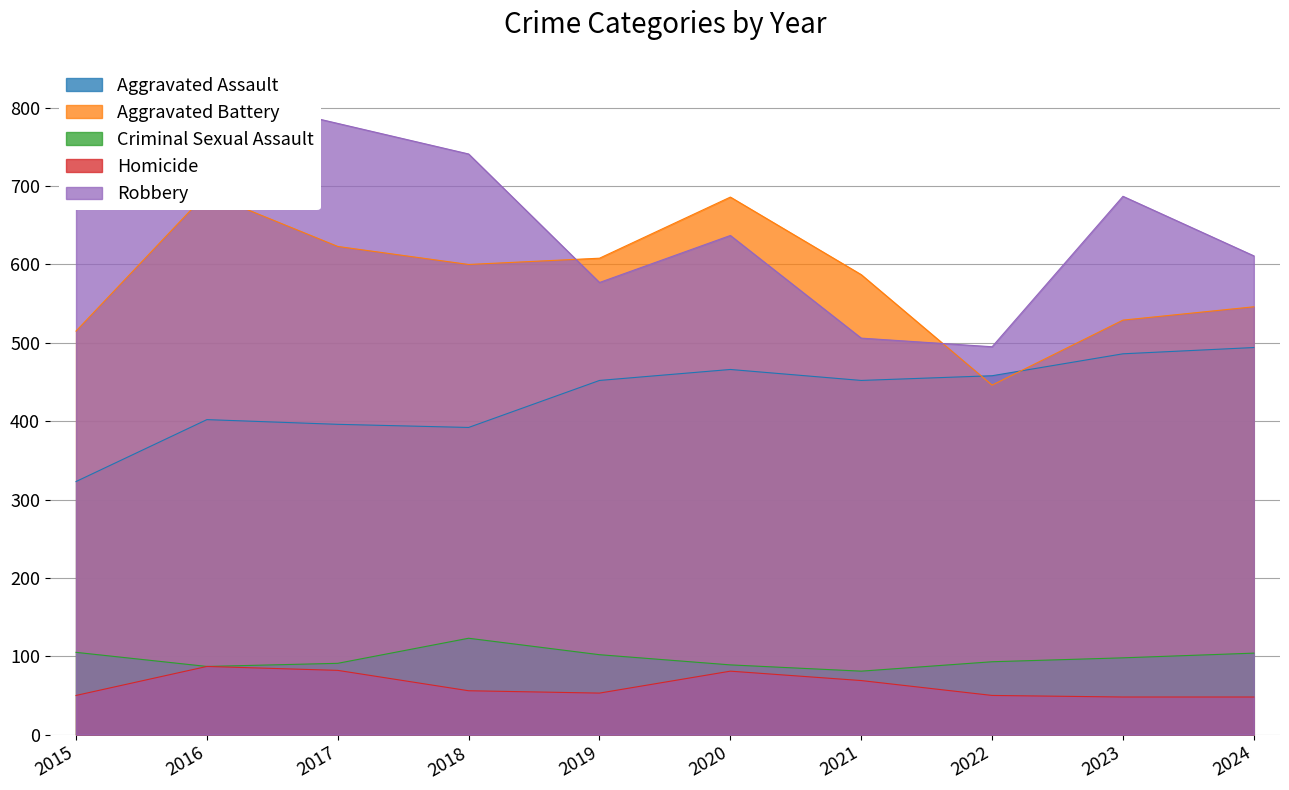

At which category does Criminal Sexual Assault reach its first local peak?

2018